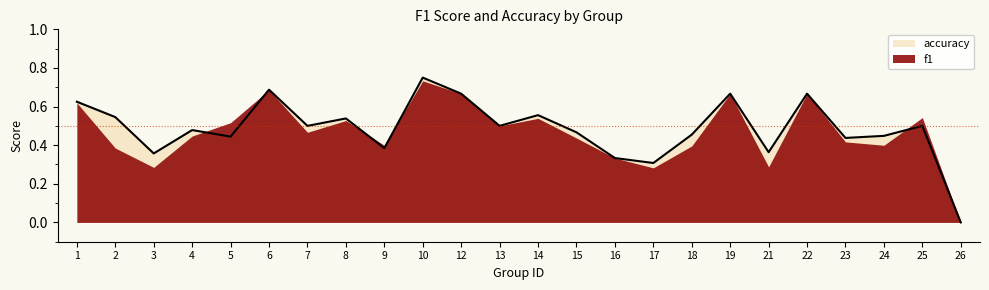

Reading left to right, list all the values displayed in this chart.

1=0.6	2=0.5	3=0.4	4=0.5	5=0.4	6=0.7	7=0.5	8=0.5	9=0.4	10=0.8	12=0.7	13=0.5	14=0.6	15=0.5	16=0.3	17=0.3	18=0.5	19=0.7	21=0.4	22=0.7	23=0.4	24=0.4	25=0.5	26=0.0